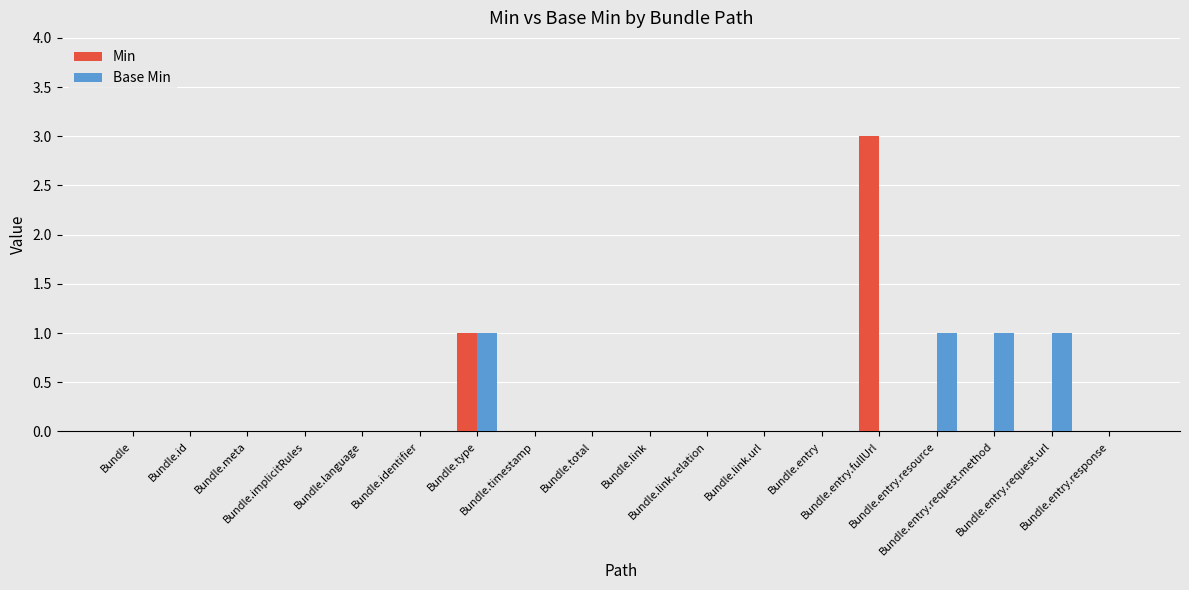

The Min series shows -2 at Bundle.entry.response. True or false?

False